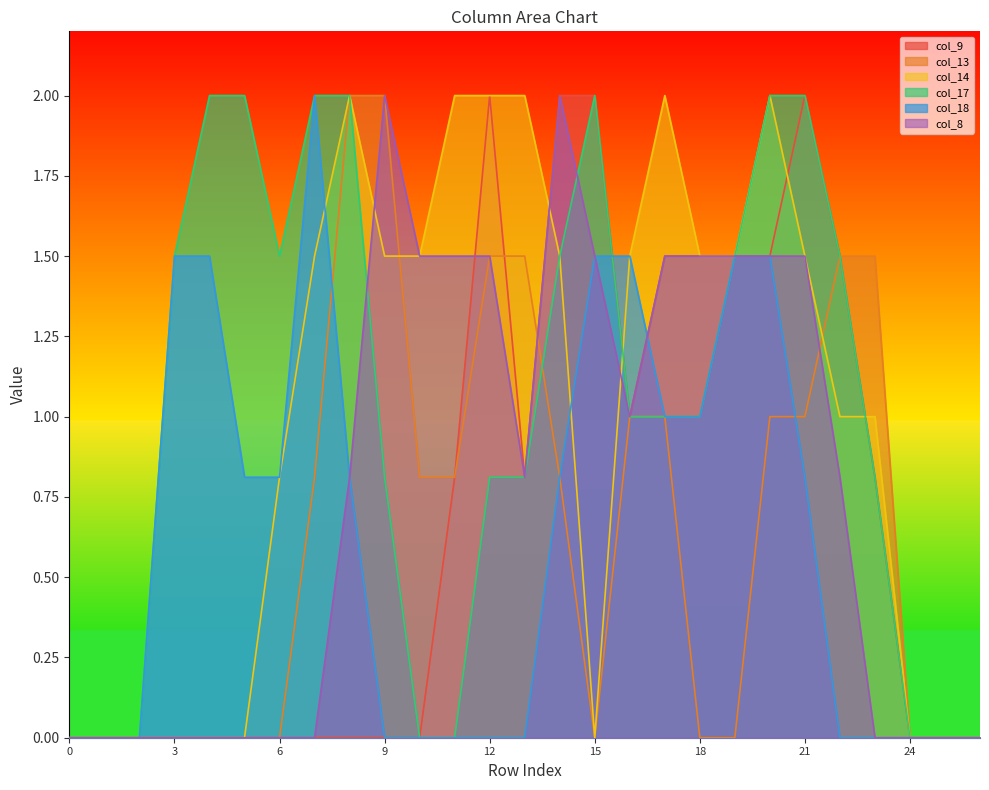

Reading left to right, transcribe all the data shown in this chart.

col_9: 0.0	0.0	0.0	0.0	0.0	0.0	0.0	0.0	0.0	0.0	0.0	0.8	2.0	0.8	2.0	2.0	1.0	1.5	1.5	1.5	1.5	2.0	1.5	0.8	0.0	0.0	0.0
col_13: 0.0	0.0	0.0	0.0	0.0	0.0	0.0	0.8	2.0	2.0	0.8	0.8	1.5	1.5	0.8	0.0	1.0	1.0	0.0	0.0	1.0	1.0	1.5	1.5	0.0	0.0	0.0
col_14: 0.0	0.0	0.0	0.0	0.0	0.0	0.8	1.5	2.0	1.5	1.5	2.0	2.0	2.0	1.5	0.0	1.5	2.0	1.5	1.5	2.0	1.5	1.0	1.0	0.0	0.0	0.0
col_17: 0.0	0.0	0.0	1.5	2.0	2.0	1.5	2.0	2.0	0.8	0.0	0.0	0.8	0.8	1.5	2.0	1.0	1.0	1.0	1.5	2.0	2.0	1.5	0.8	0.0	0.0	0.0
col_18: 0.0	0.0	0.0	1.5	1.5	0.8	0.8	2.0	0.8	0.0	0.0	0.0	0.0	0.0	0.8	1.5	1.5	1.0	1.0	1.5	1.5	0.8	0.0	0.0	0.0	0.0	0.0
col_8: 0.0	0.0	0.0	0.0	0.0	0.0	0.0	0.0	0.8	2.0	1.5	1.5	1.5	0.8	2.0	1.5	1.0	1.5	1.5	1.5	1.5	1.5	0.8	0.0	0.0	0.0	0.0